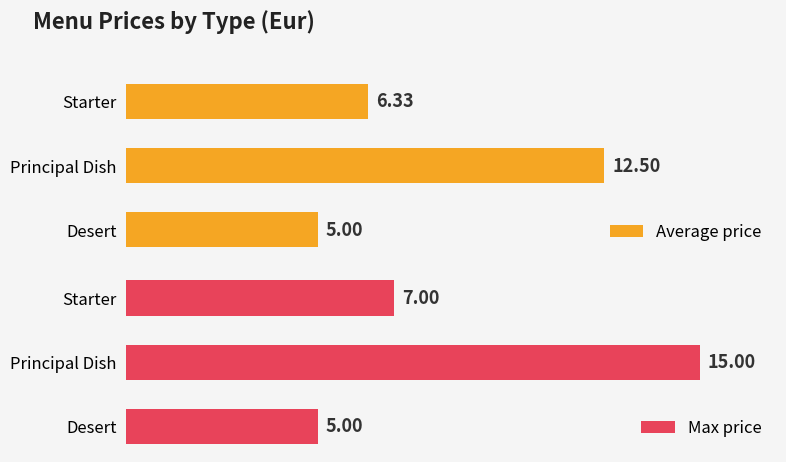

At which label is Max price closest to 10?

Starter